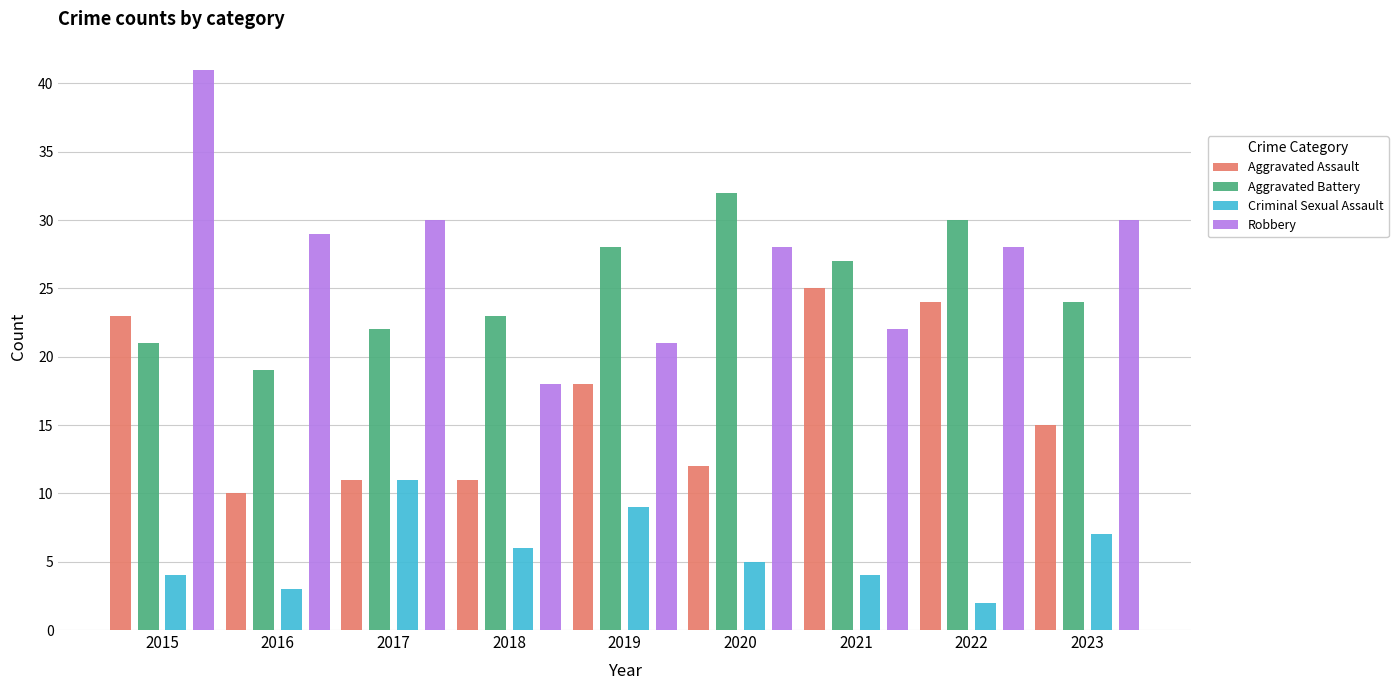

The Aggravated Battery series shows 15 at 2015. True or false?

False